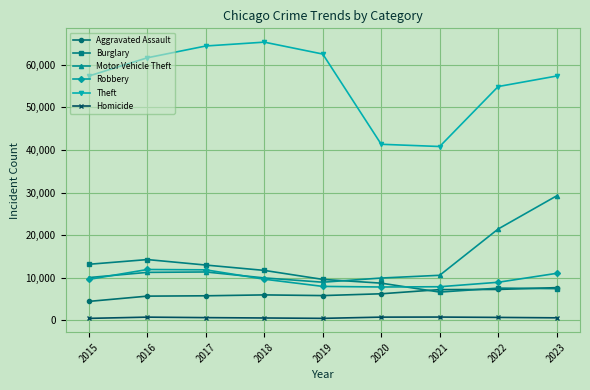

What is the value of the Motor Vehicle Theft point at the 8th from the left?

21456